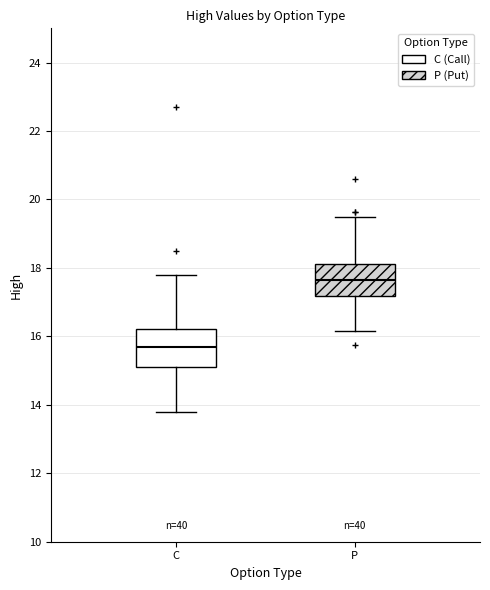

Reading left to right, transcribe this box plot: for each box, give where its median line is, the range the box spans, and where its two whiskers end, as read against the y-axis. The values are not printed on the chart, so give them approximately, as read against the axis.

C: median 15.8, box 15.2 to 16.2, whiskers 13.8 to 17.8
P: median 17.6, box 17.2 to 18.2, whiskers 16.2 to 19.6